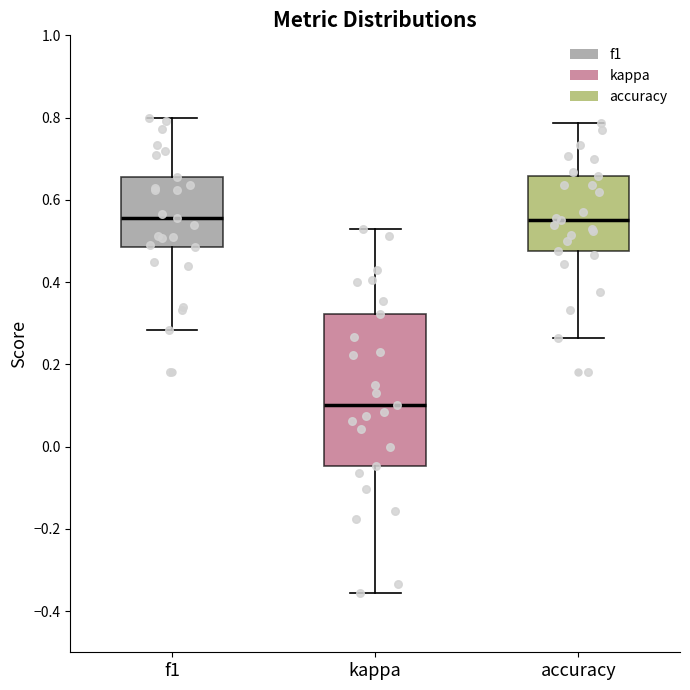

Which box is the tallest, from its lower edge to its upper edge?

kappa